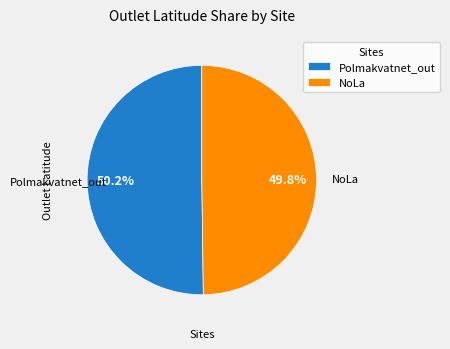

What percentage do Polmakvatnet_out and NoLa together represent?

100.0%